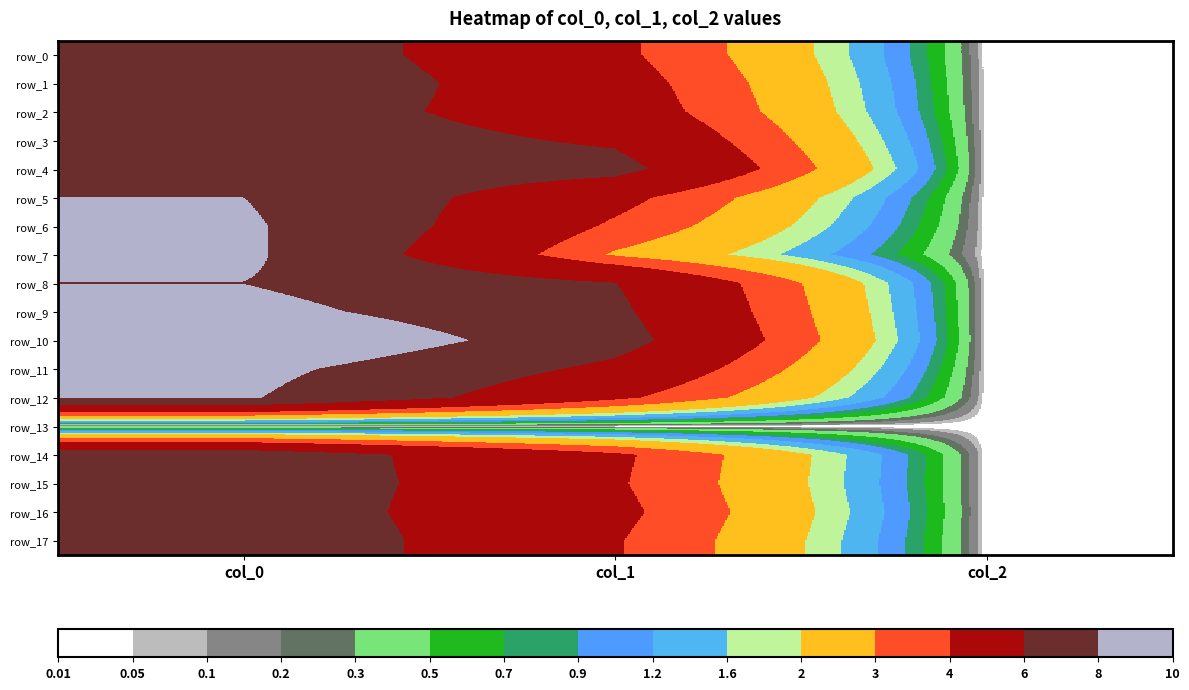

How many data points in row_8 are above 6?

2